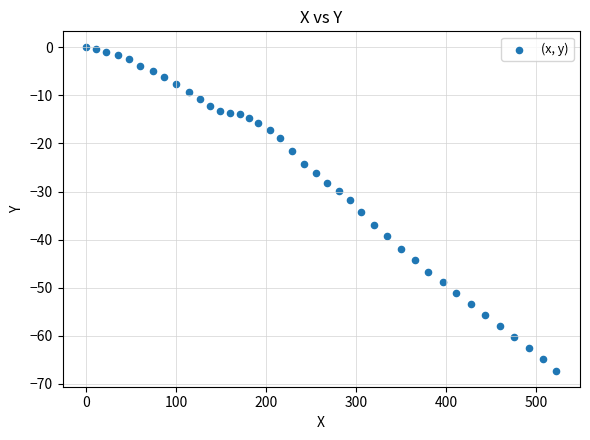

What is the range of Y values (max minus min)?

67.3